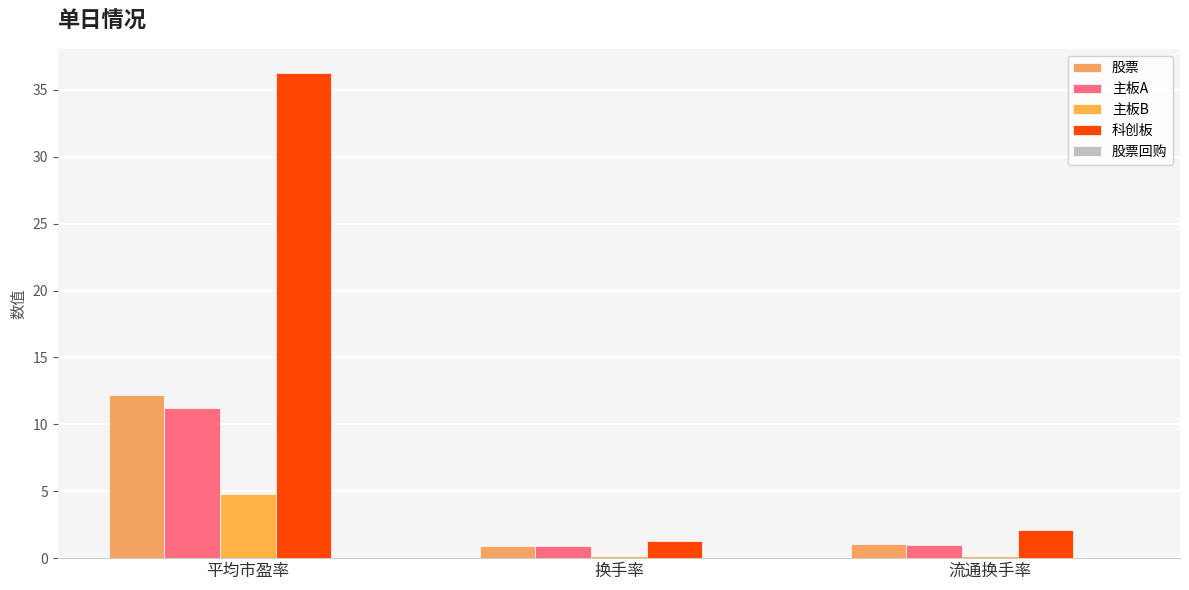

At which label is 股票 closest to 6?

流通换手率